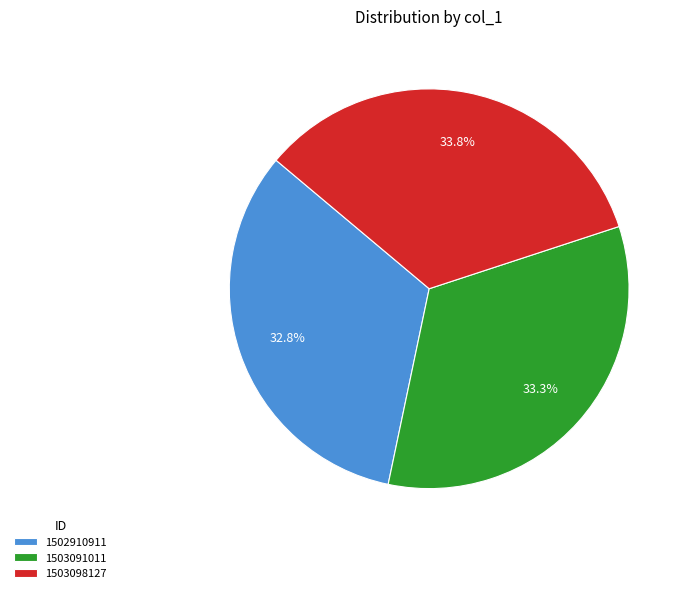

Is it true that 1503098127 is 34% of the pie?

True